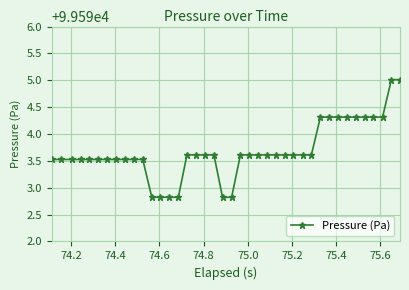

Reading left to right, transcribe all the data shown in this chart.

99593.5	99593.5	99593.5	99593.5	99593.5	99593.5	99593.5	99593.5	99593.5	99593.5	99593.5	99592.8	99592.8	99592.8	99592.8	99593.6	99593.6	99593.6	99593.6	99592.8	99592.8	99593.6	99593.6	99593.6	99593.6	99593.6	99593.6	99593.6	99593.6	99593.6	99594.3	99594.3	99594.3	99594.3	99594.3	99594.3	99594.3	99594.3	99595.0	99595.0